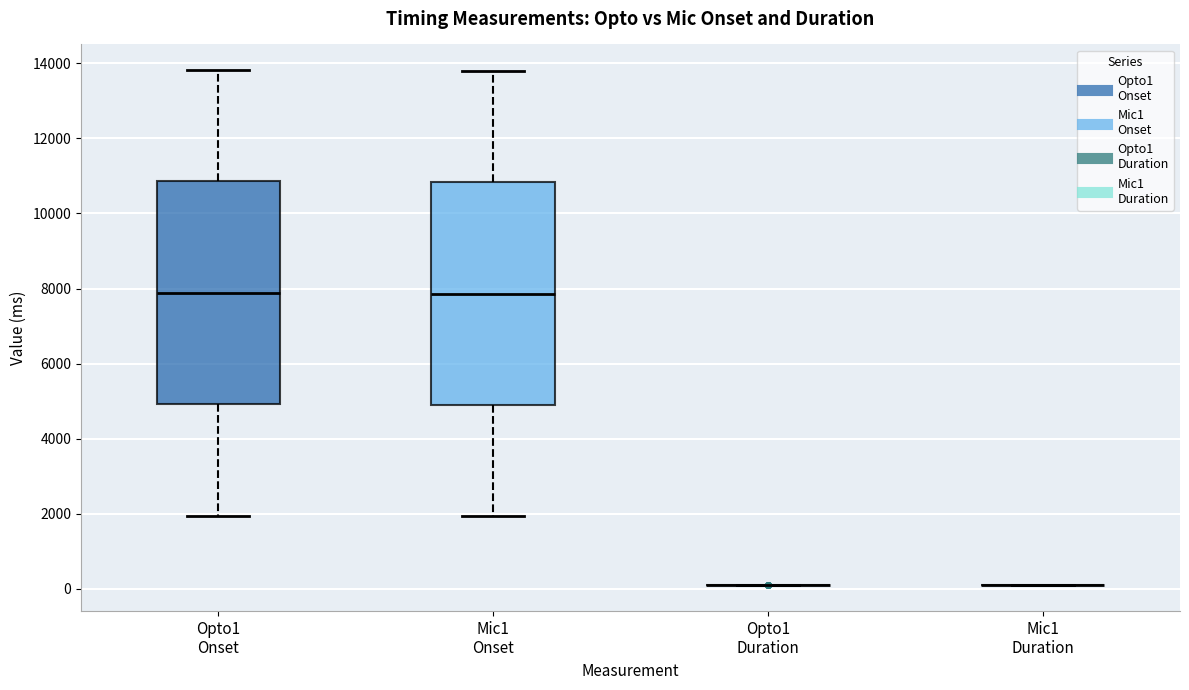

Reading left to right, transcribe this box plot: for each box, give where its median line is, the range the box spans, and where its two whiskers end, as read against the y-axis. The values are not printed on the chart, so give them approximately, as read against the axis.

Opto1 Onset: median 7800, box 5000 to 10800, whiskers 2000 to 13800
Mic1 Onset: median 7800, box 4800 to 10800, whiskers 2000 to 13800
Opto1 Duration: box collapsed to a line at 0, whiskers 0 to 0
Mic1 Duration: box collapsed to a line at 0, whiskers 0 to 0